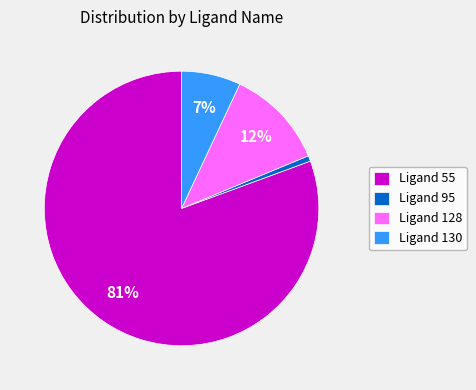

How many segments does this pie chart have?

4